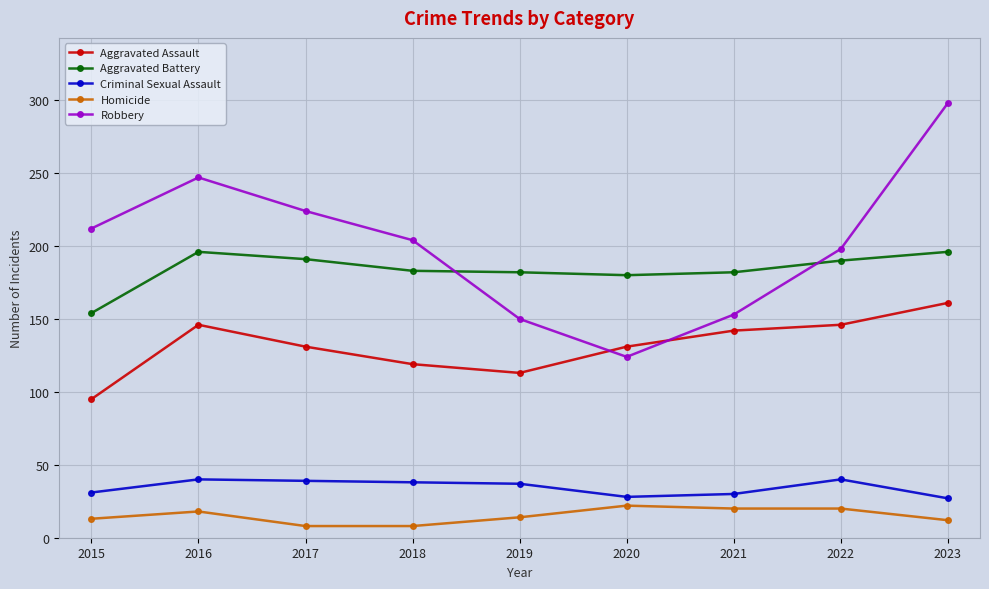

What is the difference between the Robbery values at 2022 and 2016?

49